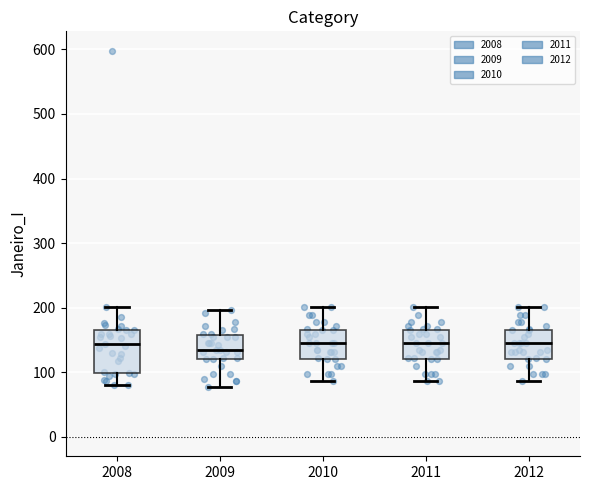

Which box is the tallest, from its lower edge to its upper edge?

2008